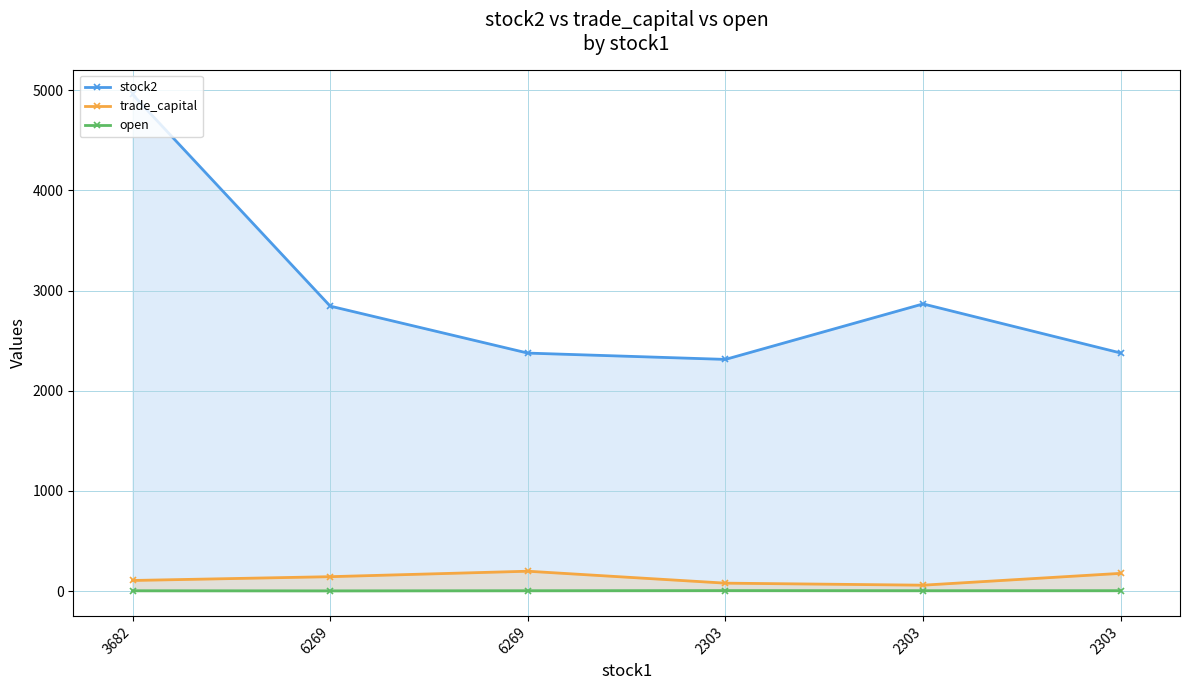

What is the minimum value shown in the chart?

2.1